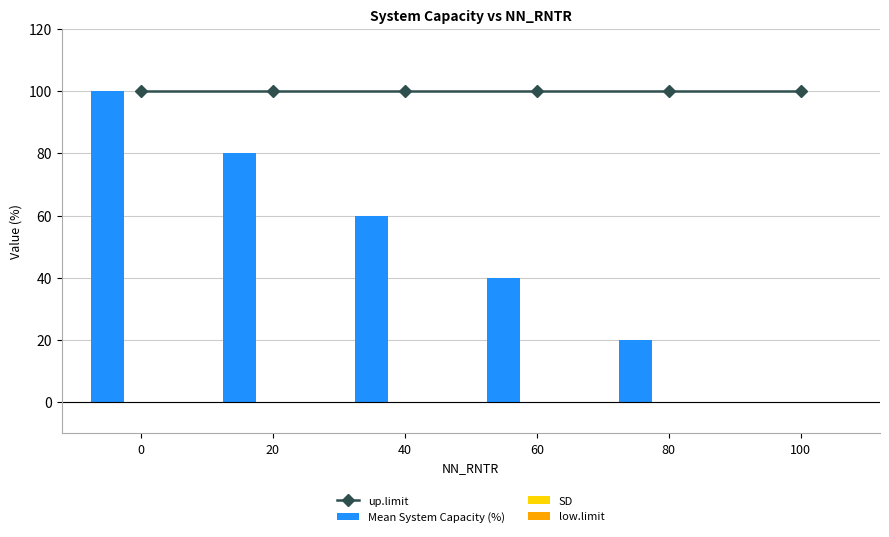

What is the greatest value displayed?

100